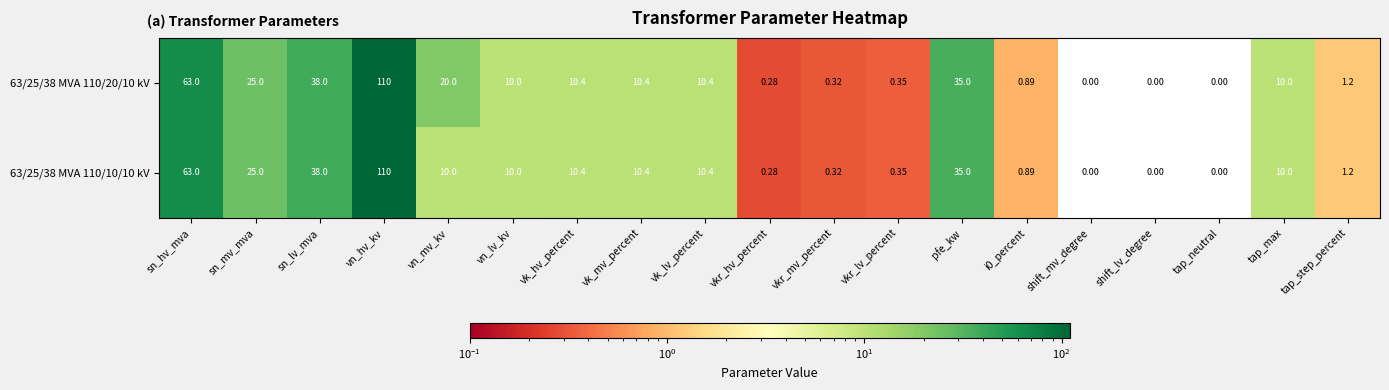

At which label does 63/25/38 MVA 110/10/10 kV first exceed 10?

sn_hv_mva